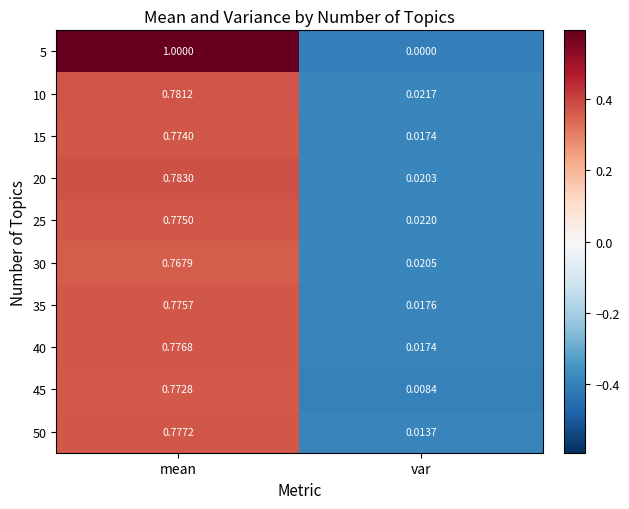

Which series has the widest spread of values?

5